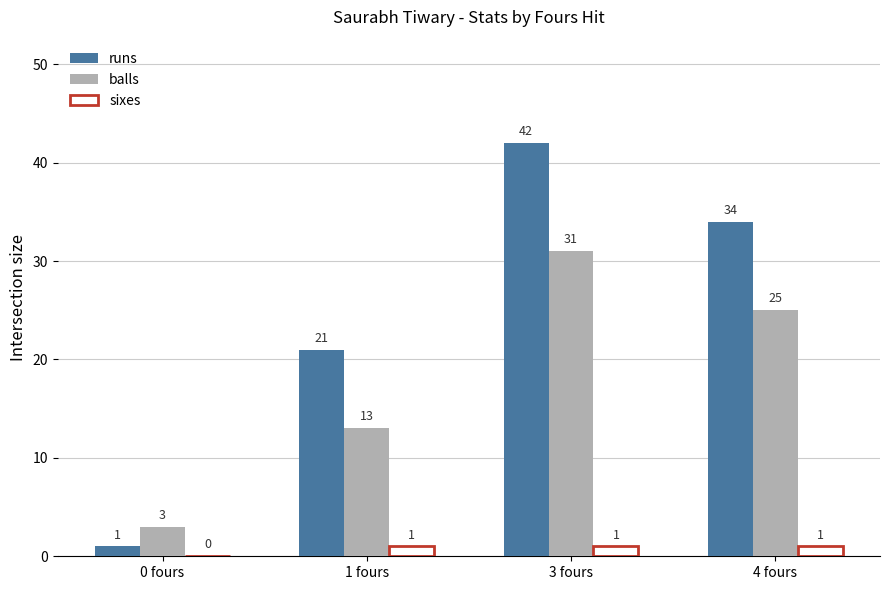

How many distinct data groups are displayed?

3